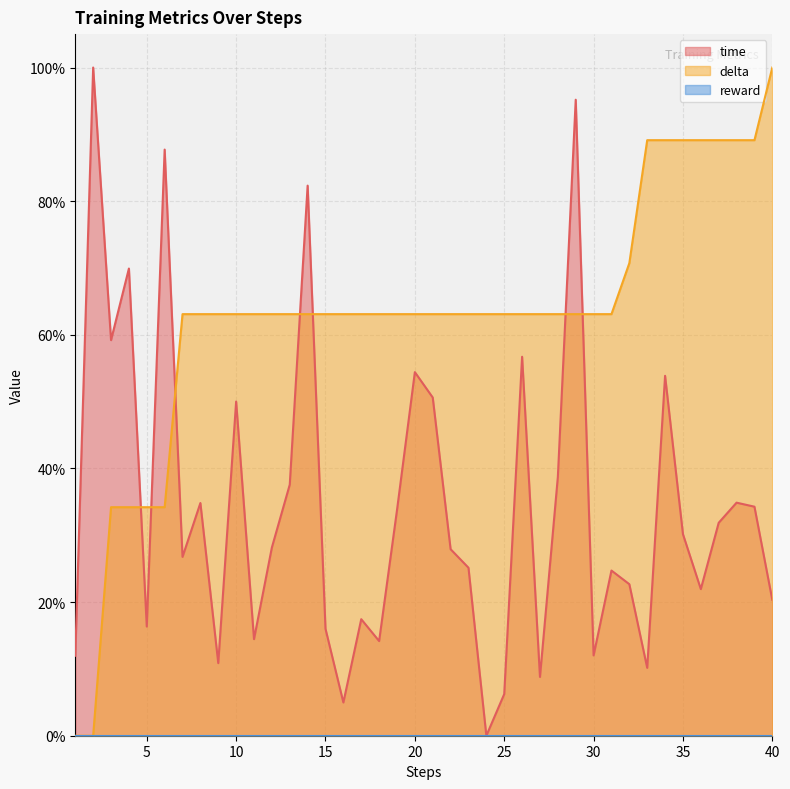

Which series has the largest range (max minus min)?

time